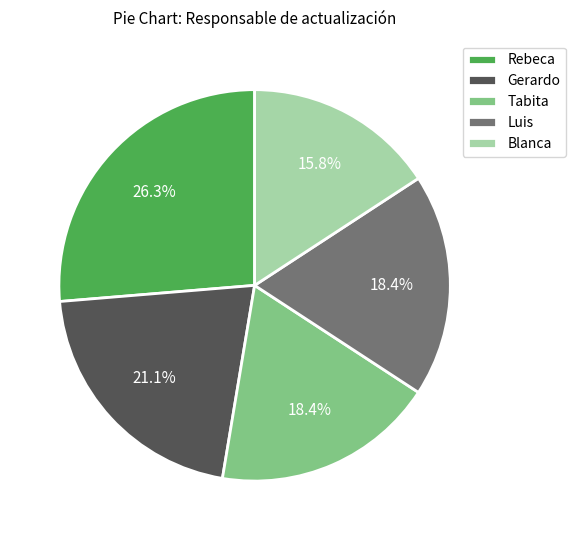

How much of the chart is everything except Gerardo?

78.9%